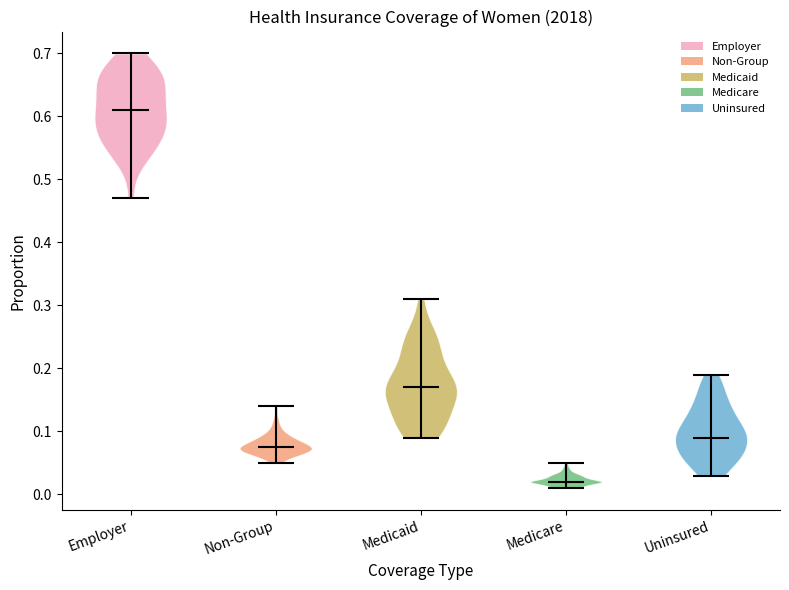

Reading left to right, read every violin against the y-axis: where its median line is, and the lowest and highest points it reaches. The values are not printed on the chart, so give them approximately, as read against the axis.

Employer: median line 0.61, lowest point 0.47, highest point 0.70
Non-Group: median line 0.08, lowest point 0.05, highest point 0.14
Medicaid: median line 0.17, lowest point 0.09, highest point 0.31
Medicare: median line 0.02, lowest point 0.01, highest point 0.05
Uninsured: median line 0.09, lowest point 0.03, highest point 0.19